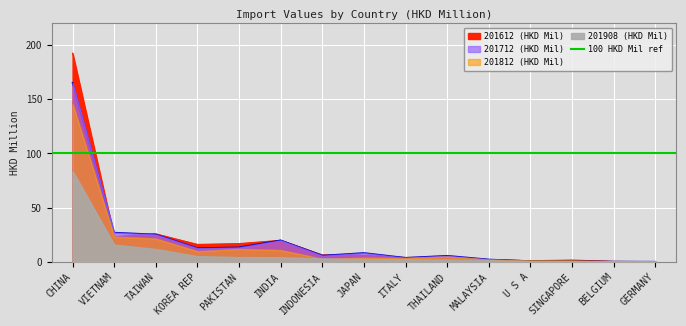

Between INDIA and THAILAND, which series saw the biggest shift?

201612